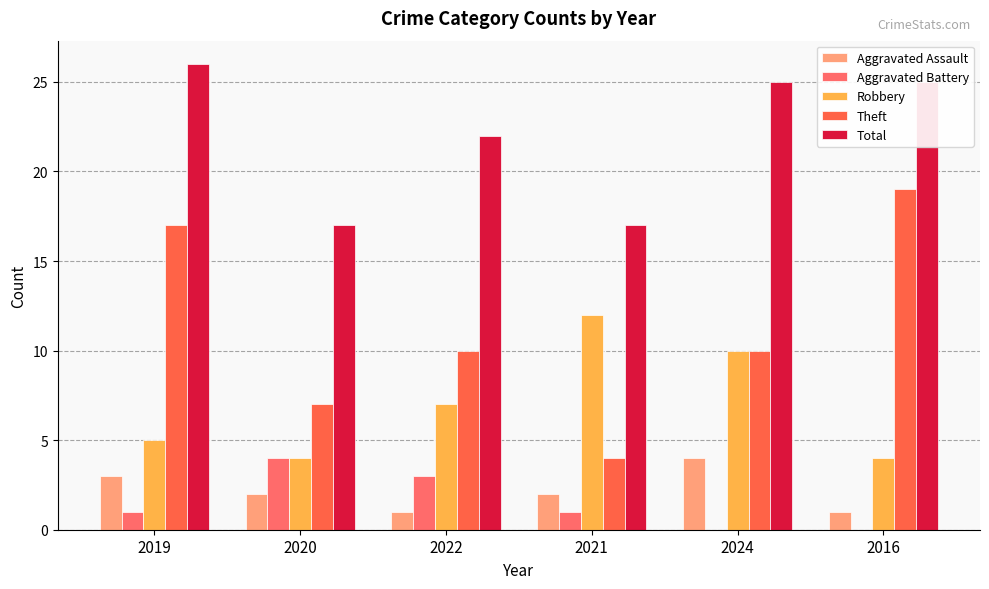

How many groups of bars are there?

6